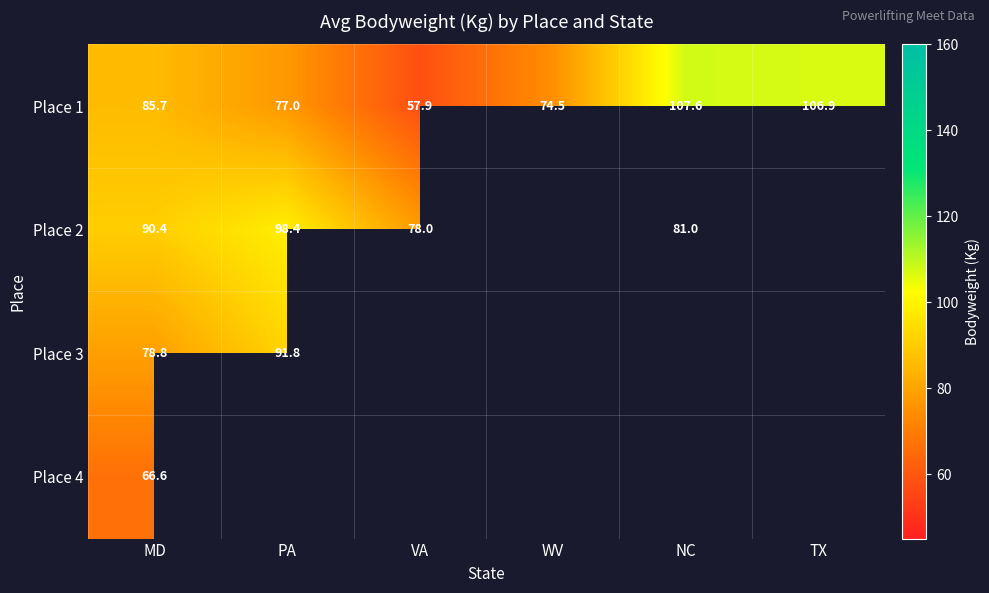

Where does the Place 1 series first go above 85?

MD